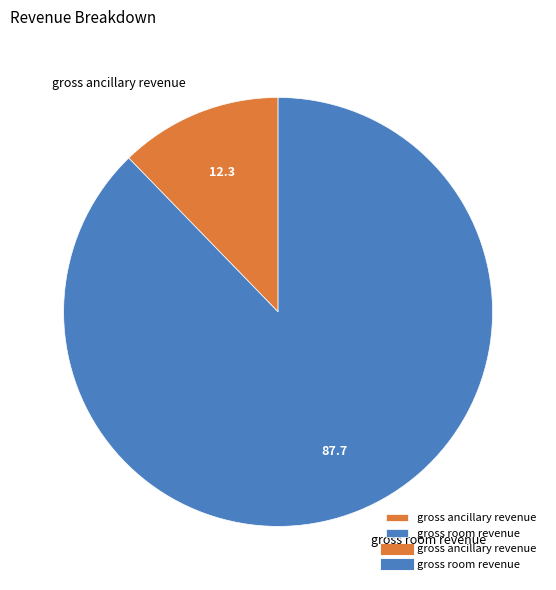

Which category has the biggest portion of the pie?

gross room revenue